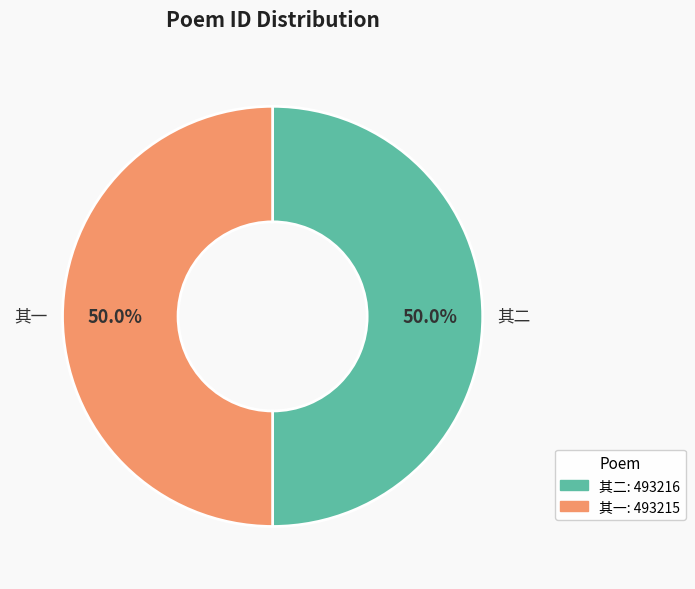

Do 其一 and 其二 together represent more than half of the pie?

Yes